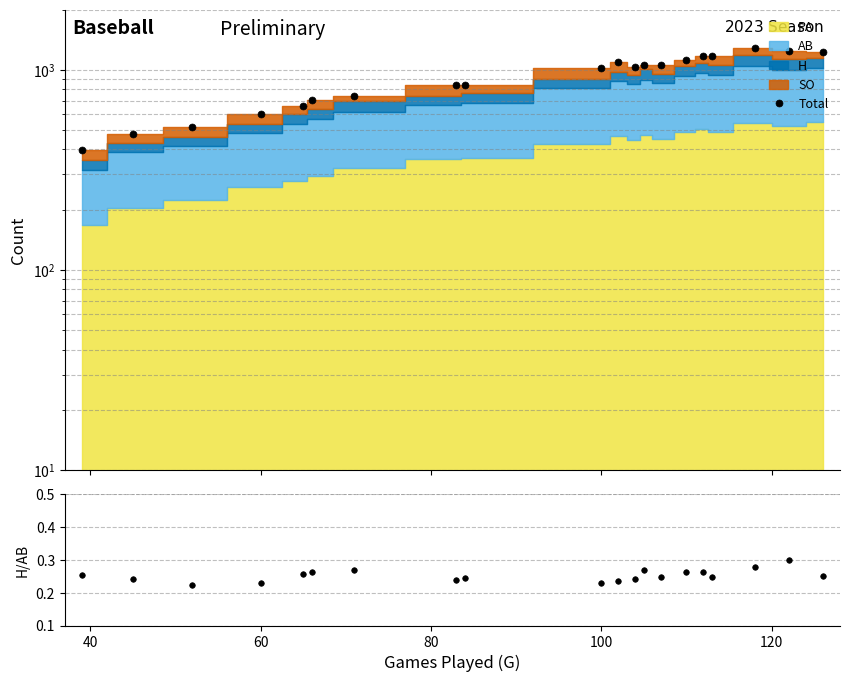

Is the value of Total at 9 greater than the value of H/AB at 100?

Yes